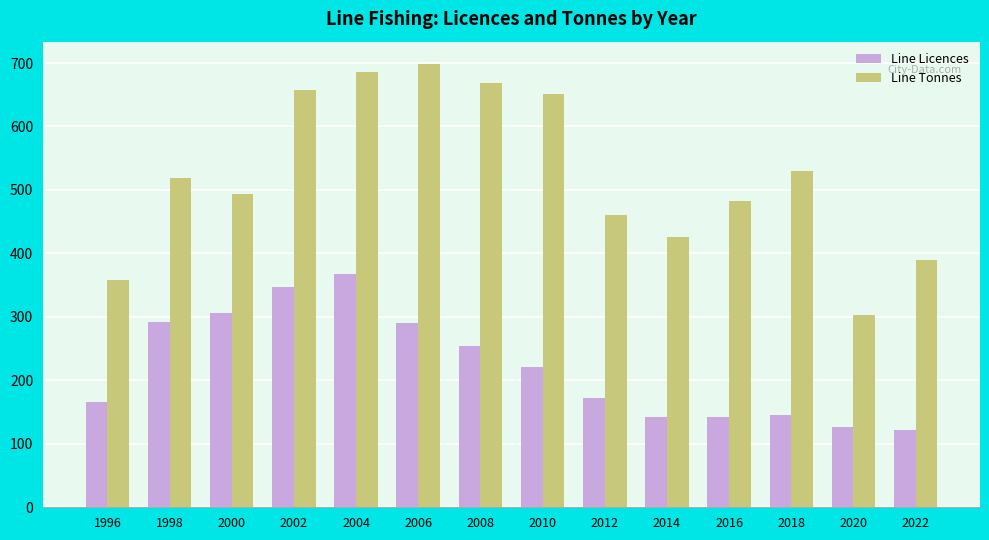

At which category is the sum across all series the highest?

2004